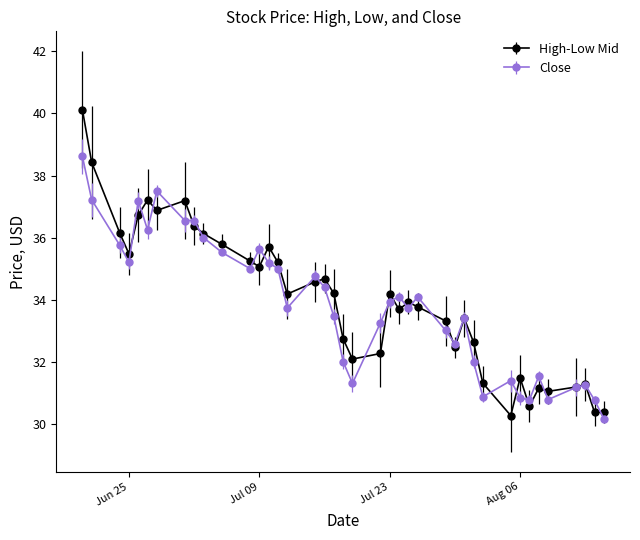

Which series has the widest spread of values?

High-Low Mid